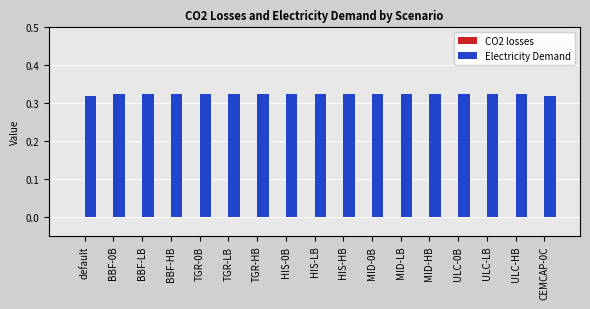

The value at MID-LB is 0.2. True or false?

False